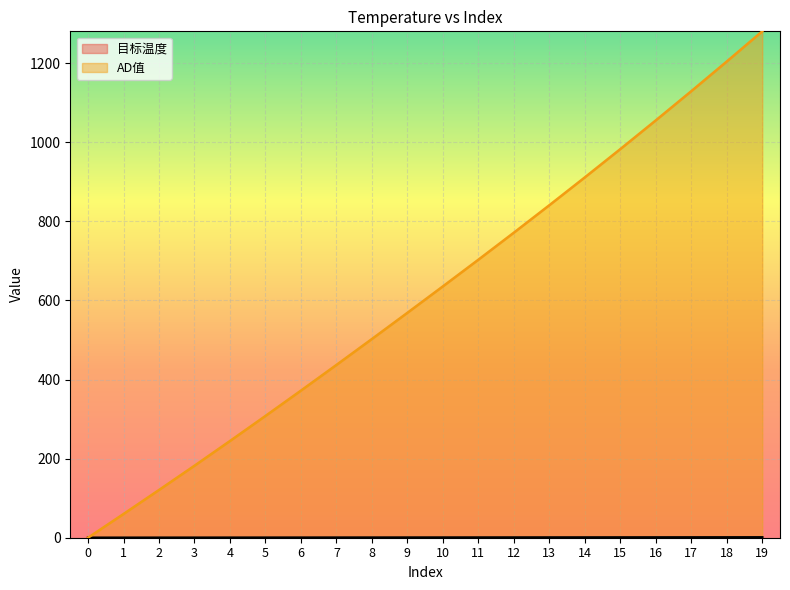

What is the average value of the AD值 series?

615.3